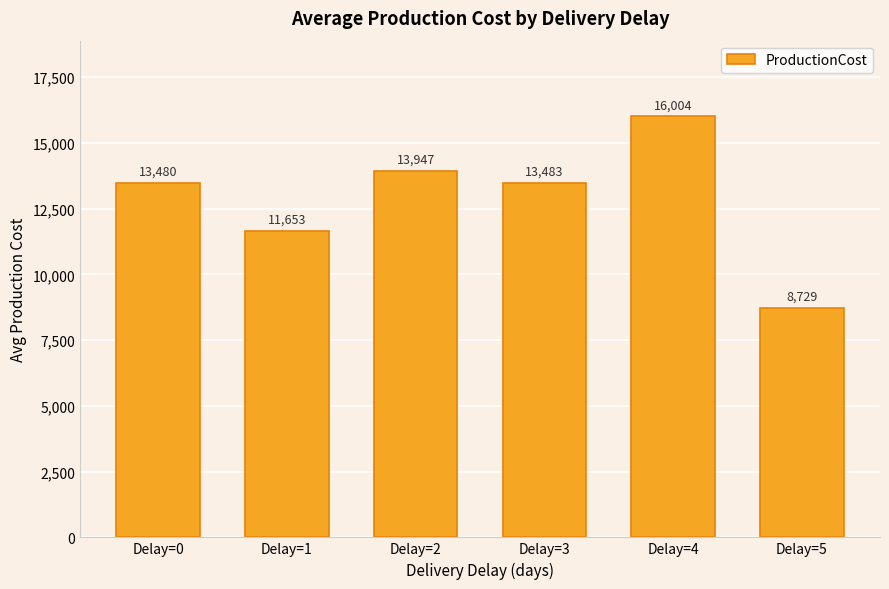

What is the sum of the values at Delay=1 and Delay=4?

27656.4